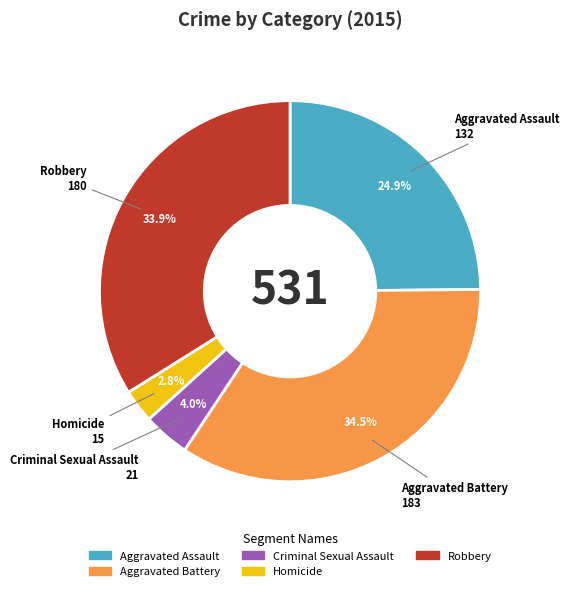

How many segments does this pie chart have?

5